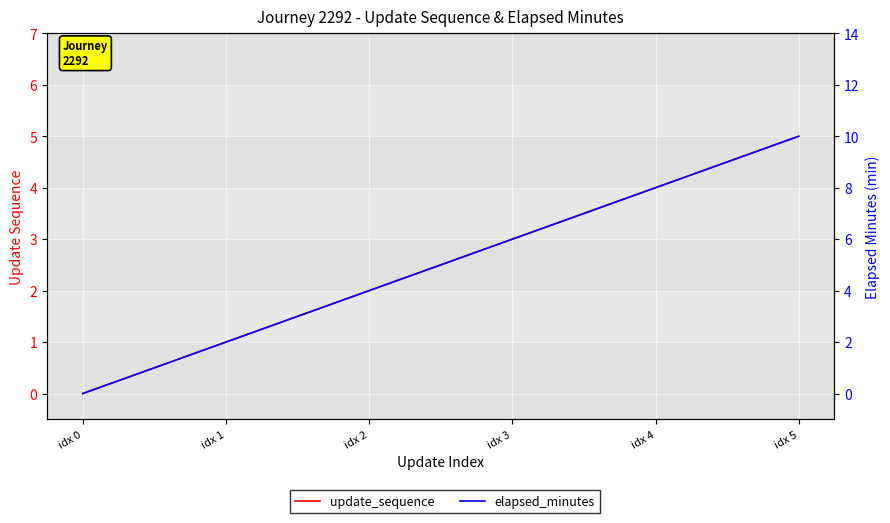

True or false: update_sequence and elapsed_minutes cross at least once.

False